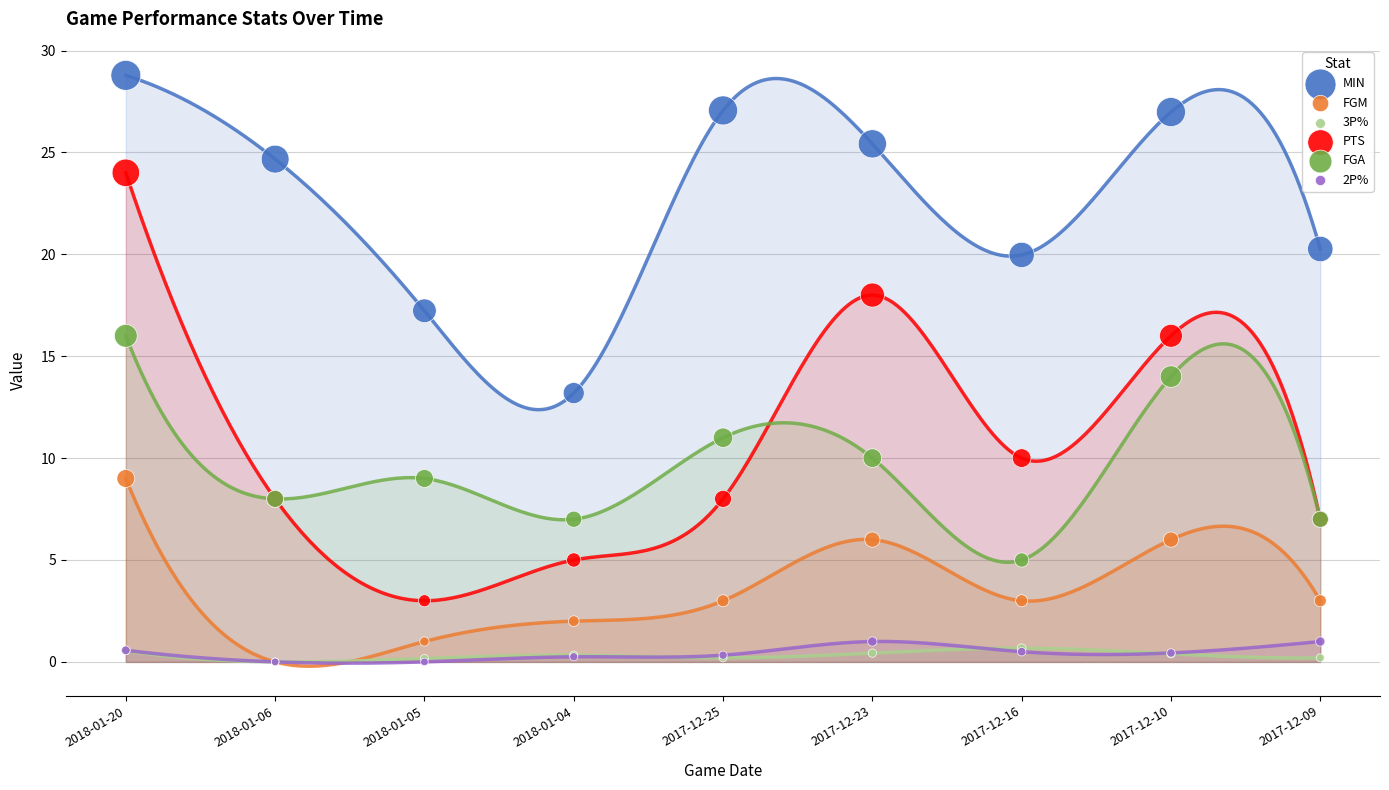

Which series reaches the minimum Y coordinate?

FGM